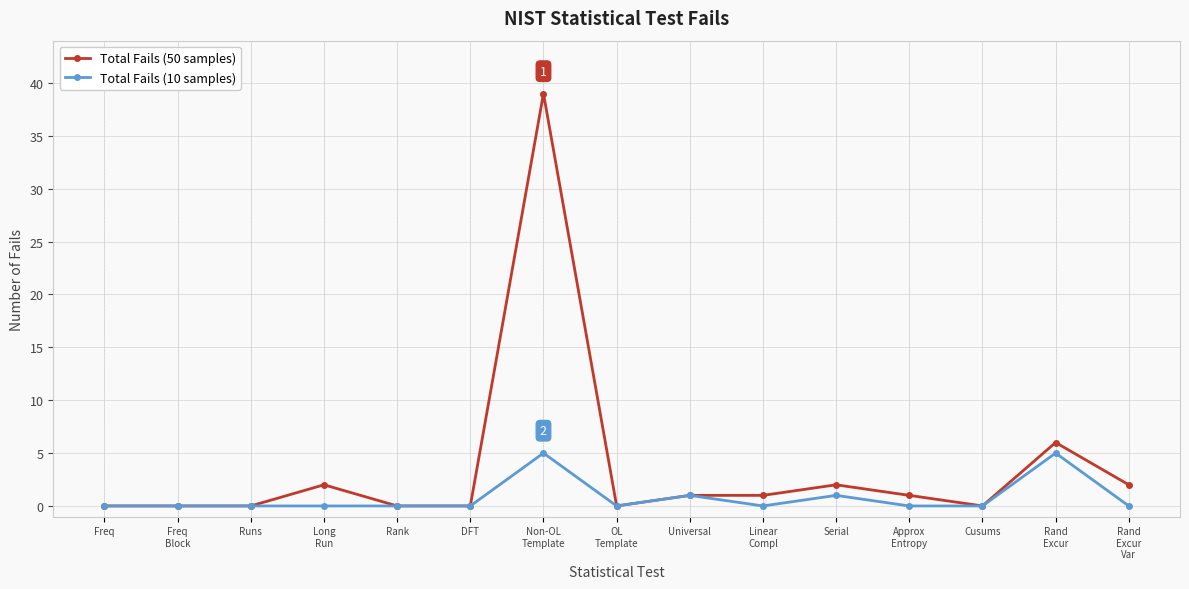

Does the chart display data point markers on the line(s)?

Yes